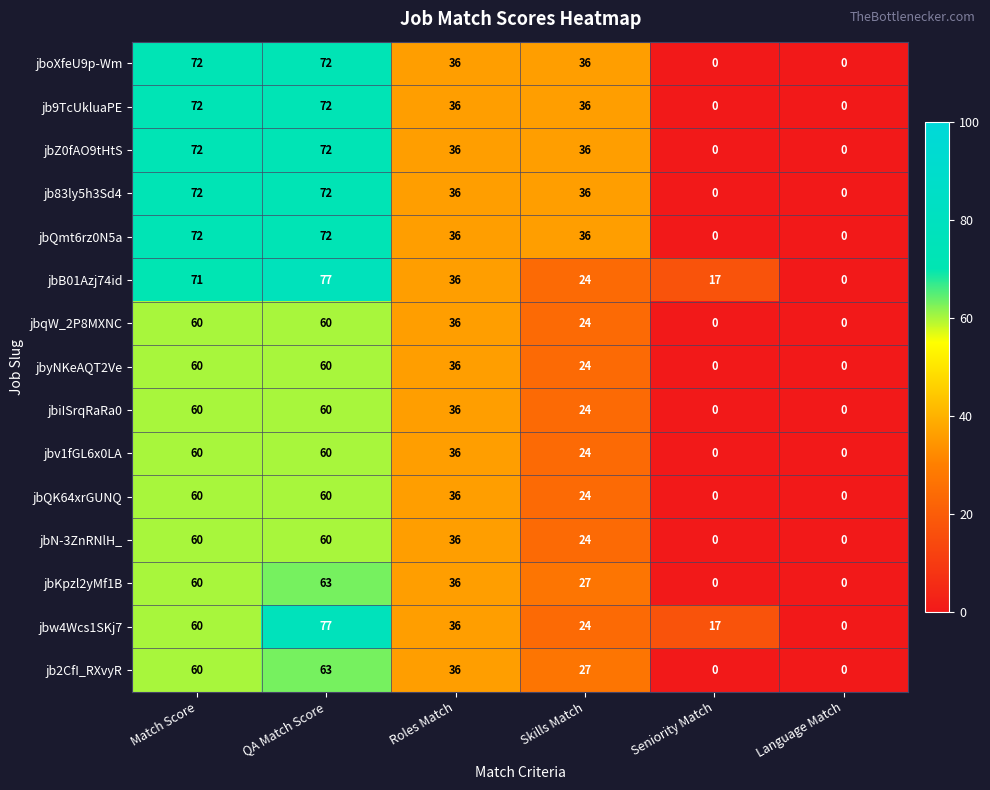

The jbw4Wcs1SKj7 series shows 17 at Seniority Match. True or false?

True